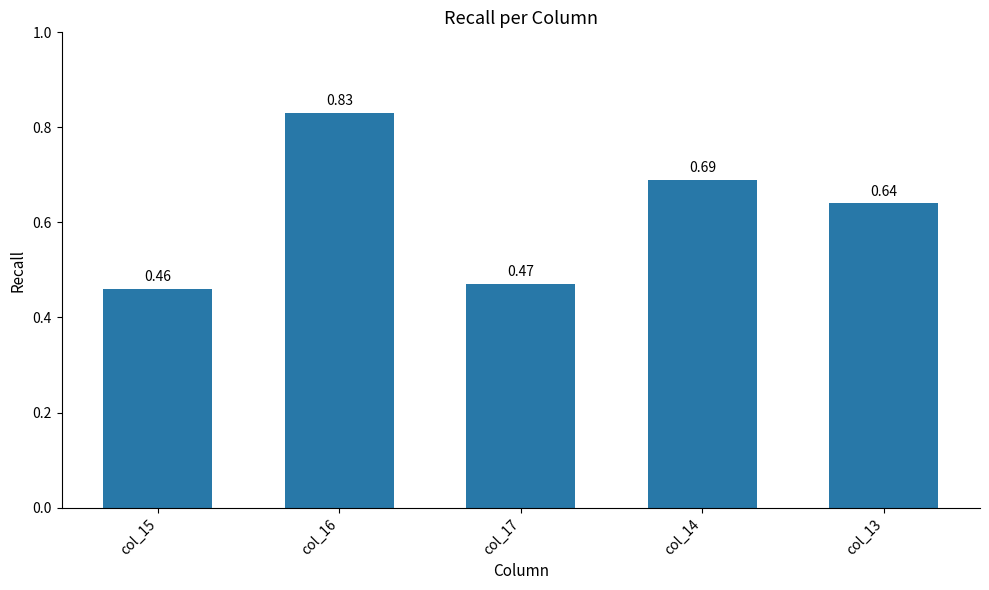

Which category has the lowest value across all series?

col_15